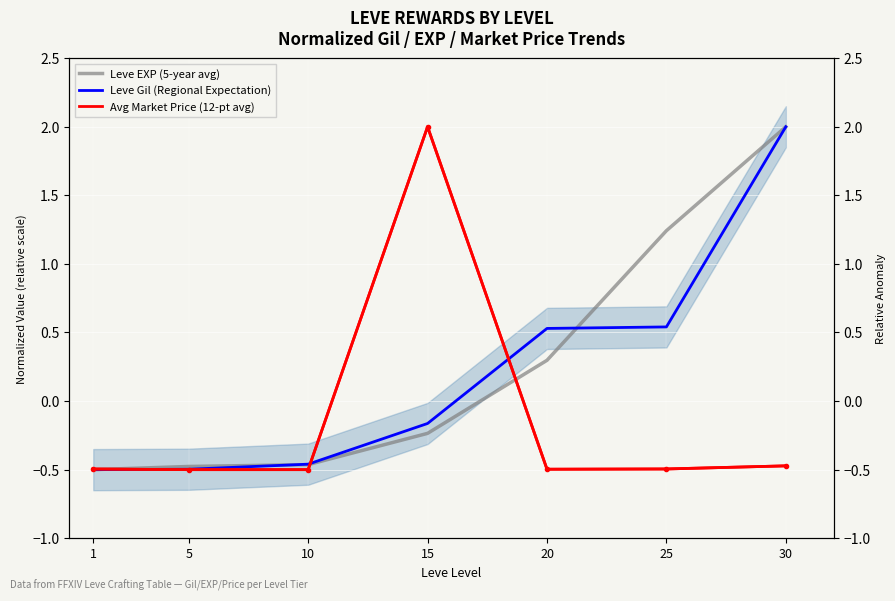

What is the total value across all series at 20?

0.3